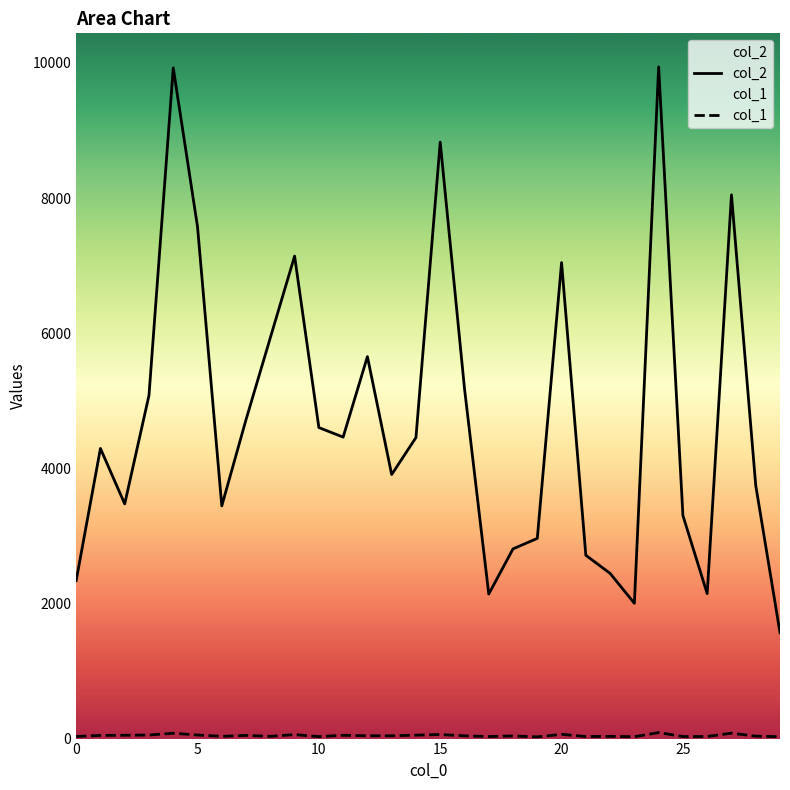

What are all the series names shown in the legend?

col_2, col_1